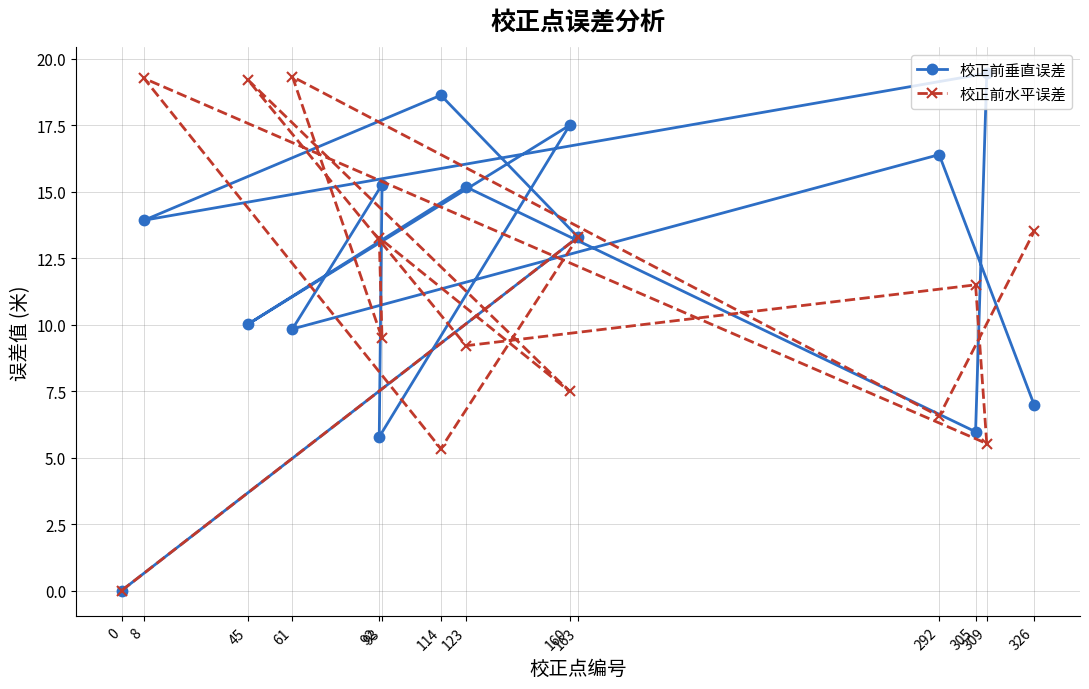

List the series in order of their overall mean, lowest first.

校正前水平误差, 校正前垂直误差